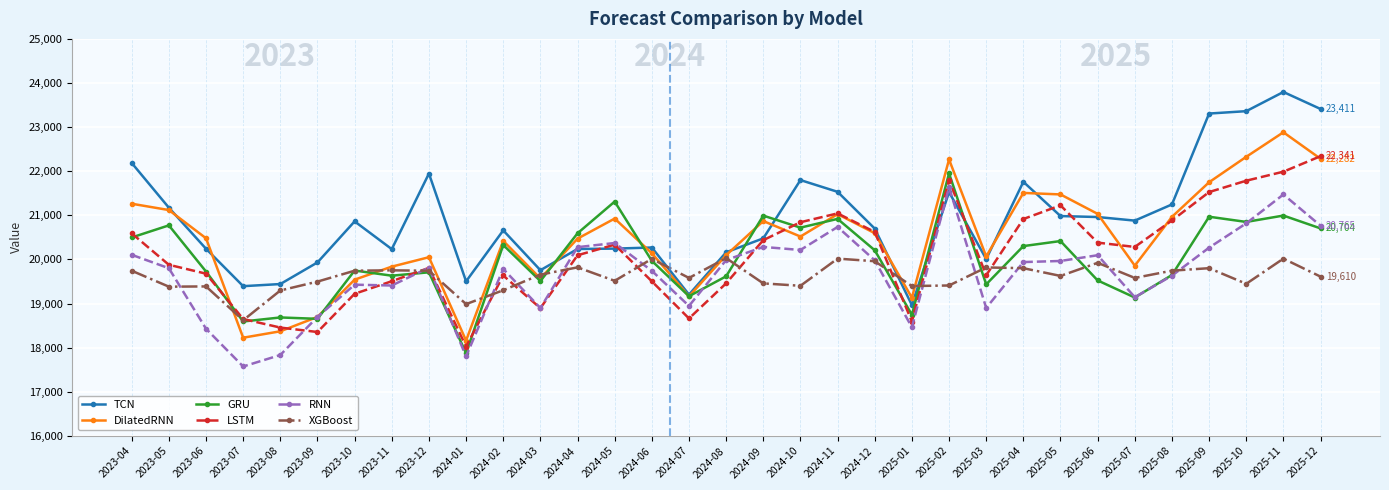

Which series has the widest spread of values?

TCN